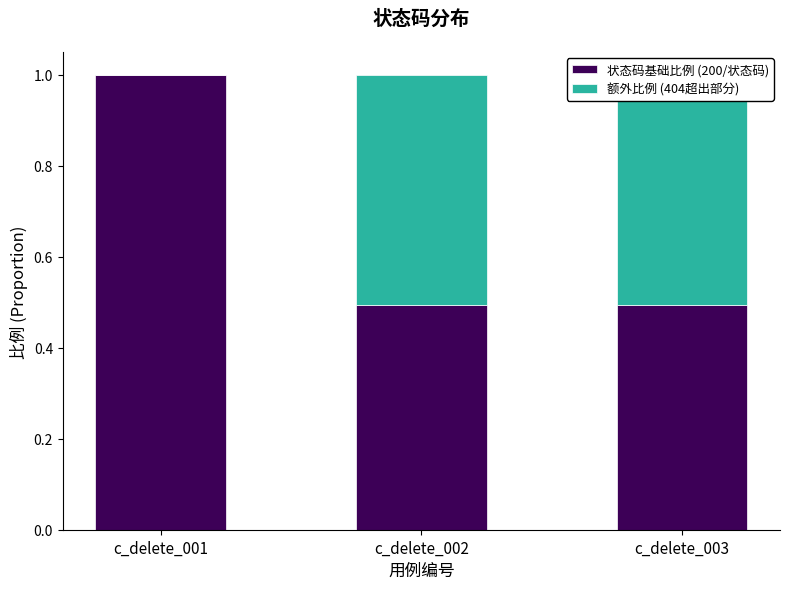

List the series in order of their peak value, lowest first.

额外比例 (404超出部分), 状态码基础比例 (200/状态码)